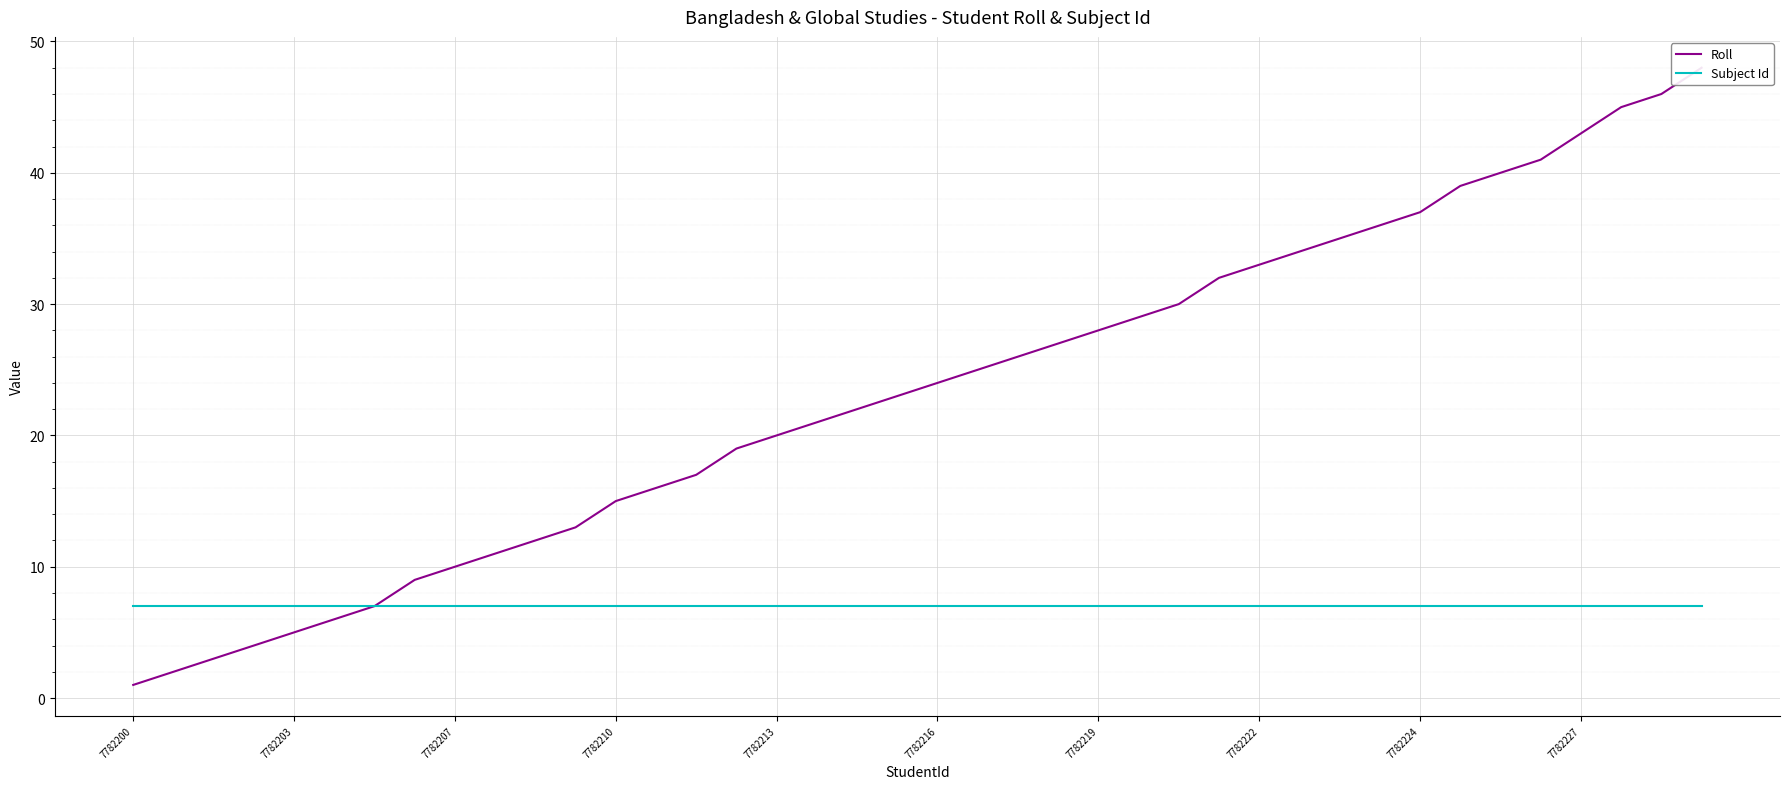

What is the total value across all series at 27?

39